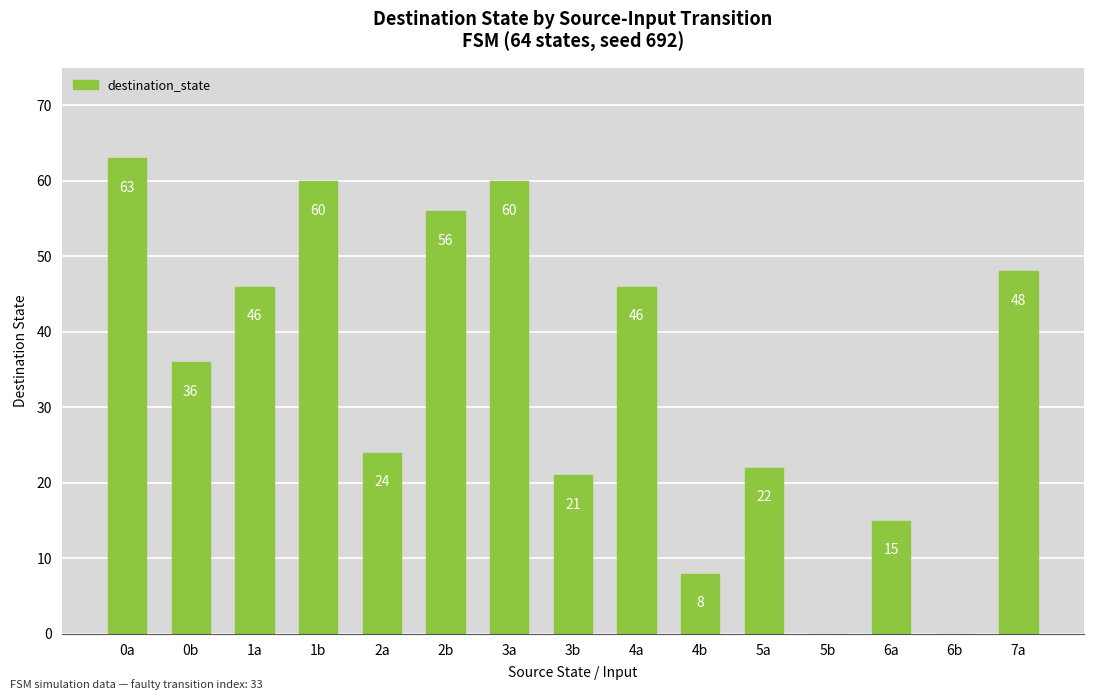

Reading left to right, extract all data points from this chart.

0a=63	0b=36	1a=46	1b=60	2a=24	2b=56	3a=60	3b=21	4a=46	4b=8	5a=22	5b=0	6a=15	6b=0	7a=48